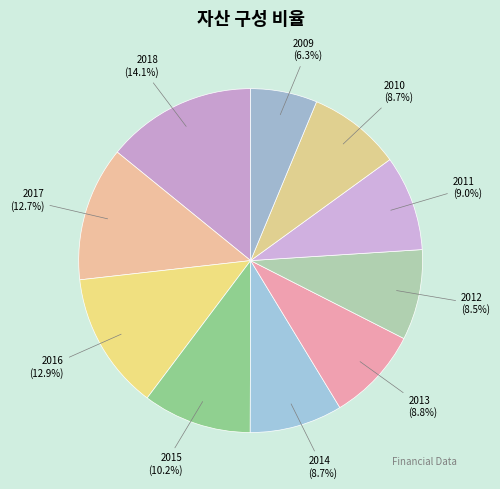

What is the total percentage of 2011 and 2012?

17.5%